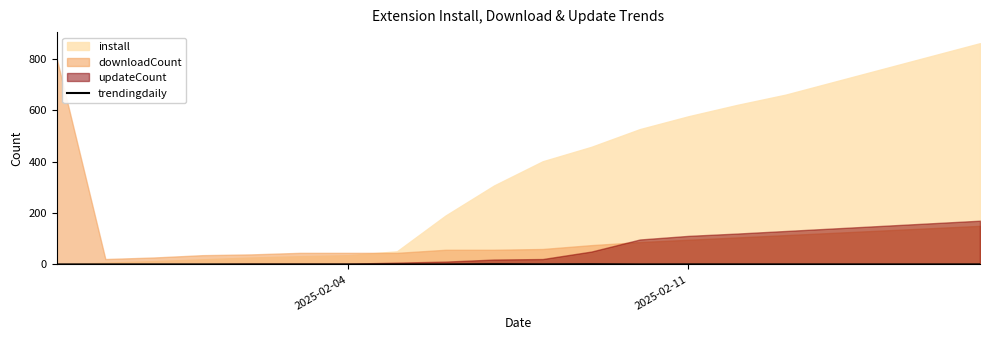

How many points are lower than both their immediate neighbors (excluding endpoints)?

2